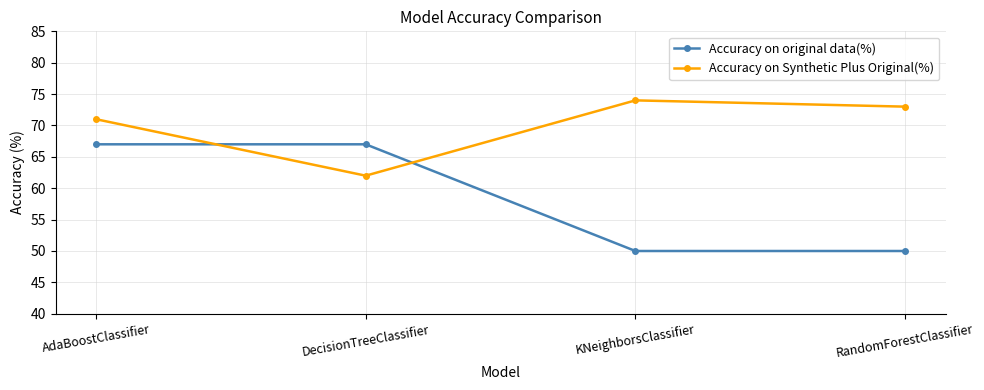

What position from the right is DecisionTreeClassifier?

3